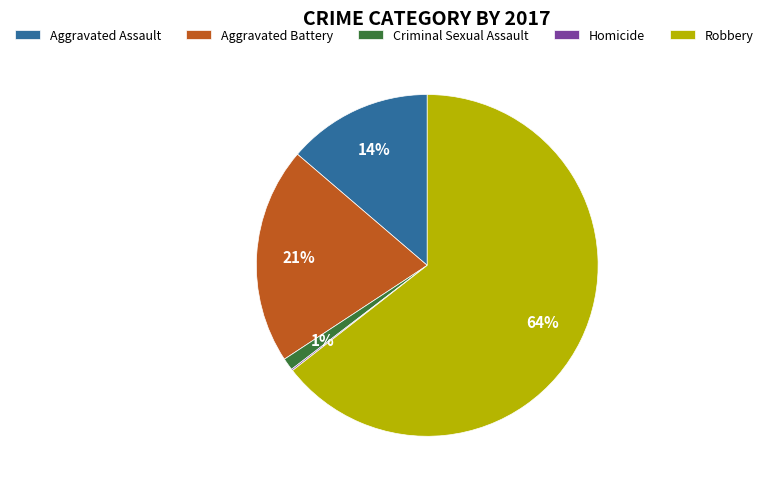

Which slice represents more than half of the pie?

Robbery